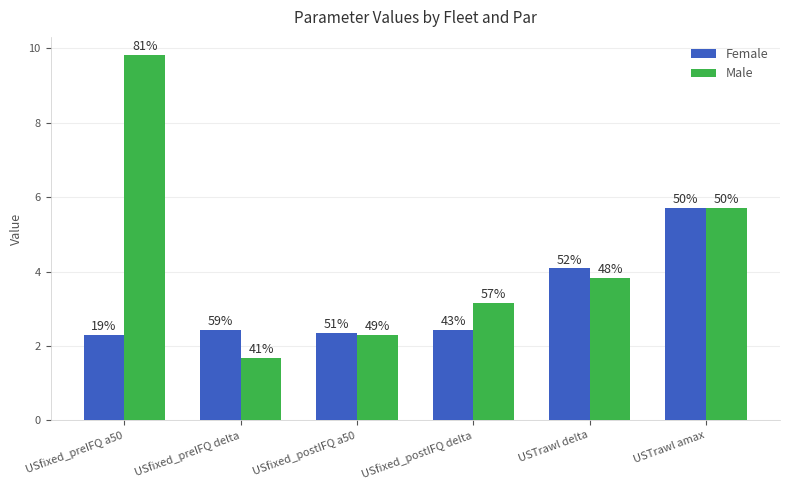

At which label is Male closest to 5?

USTrawl amax